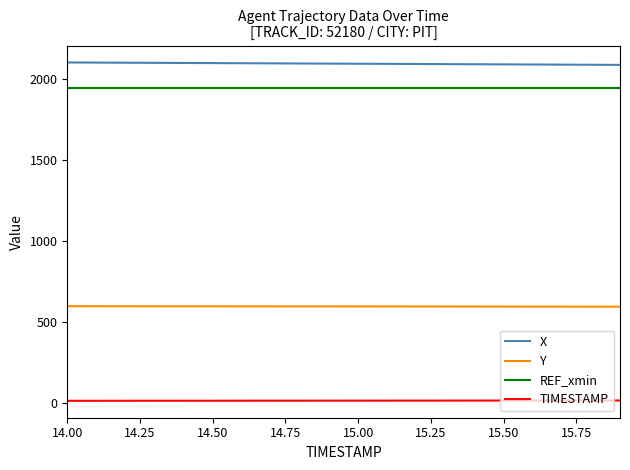

What is the minimum value for X?

2085.5